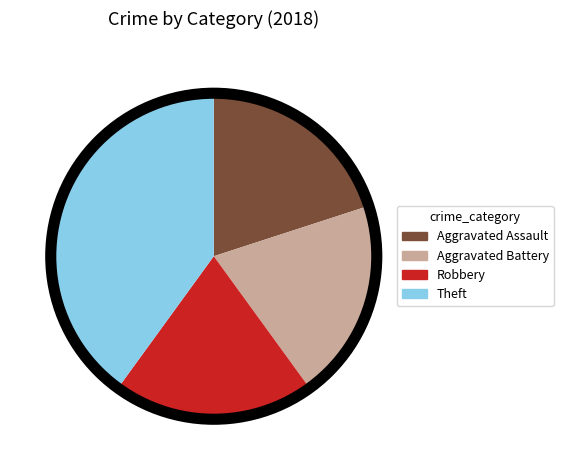

Which category has the biggest portion of the pie?

Theft